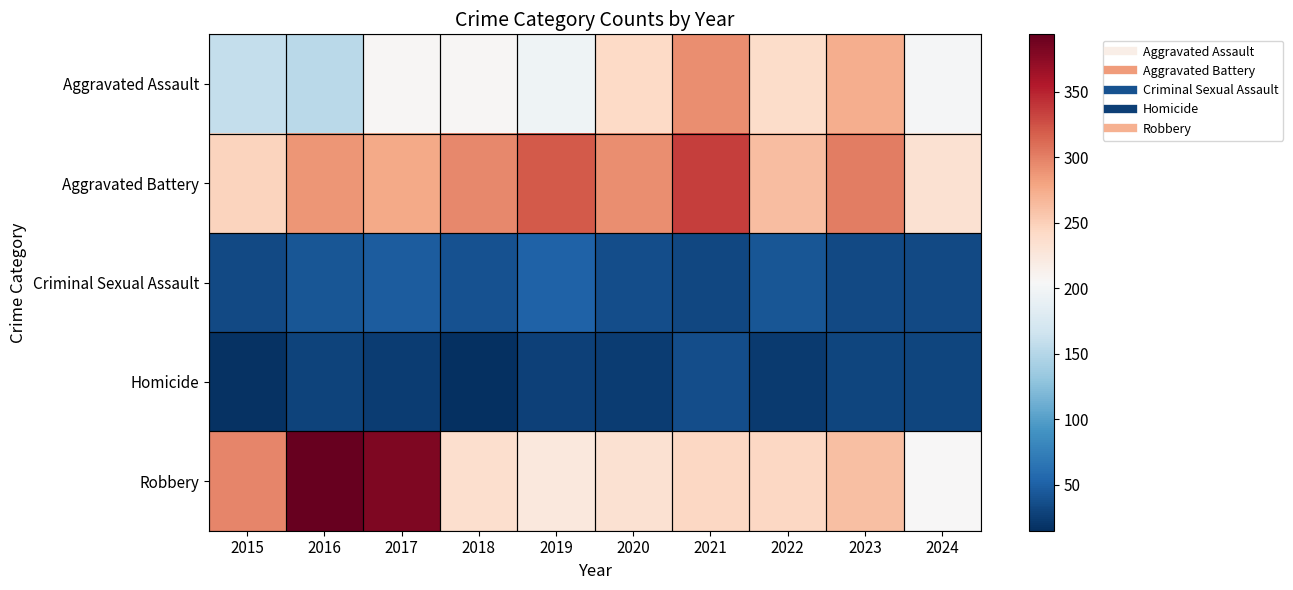

At how many categories does at least one series exceed 329?

3